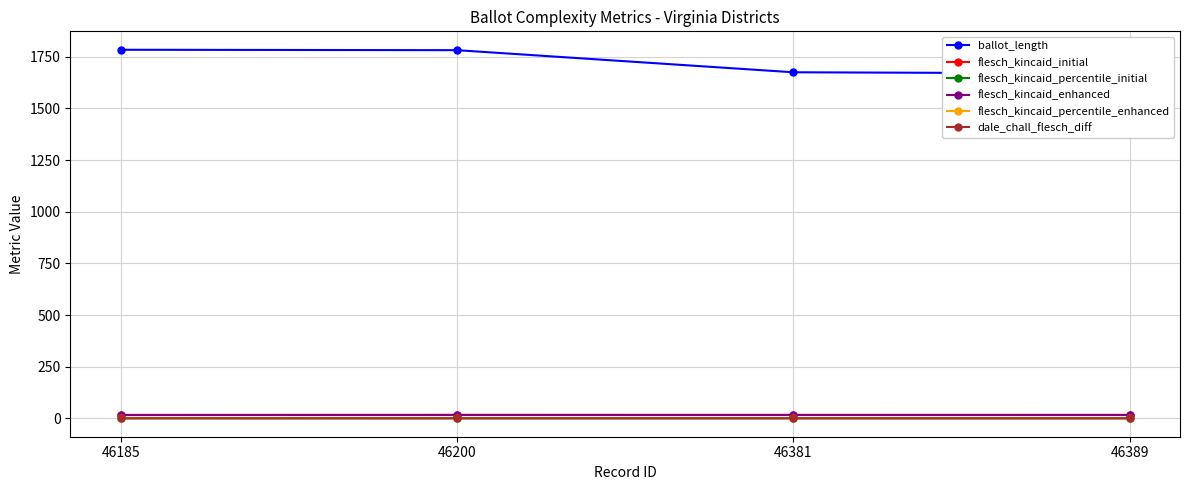

How many lines are shown in the chart?

6